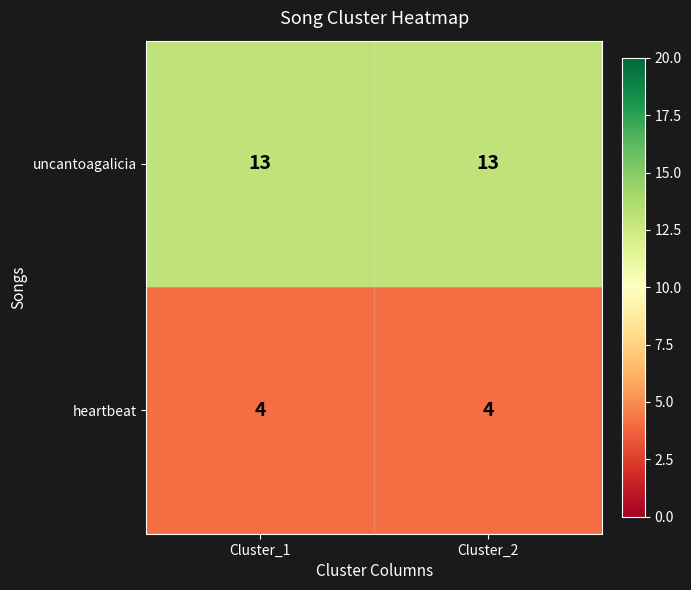

Rank the series at Cluster_1 from lowest to highest value.

heartbeat, uncantoagalicia